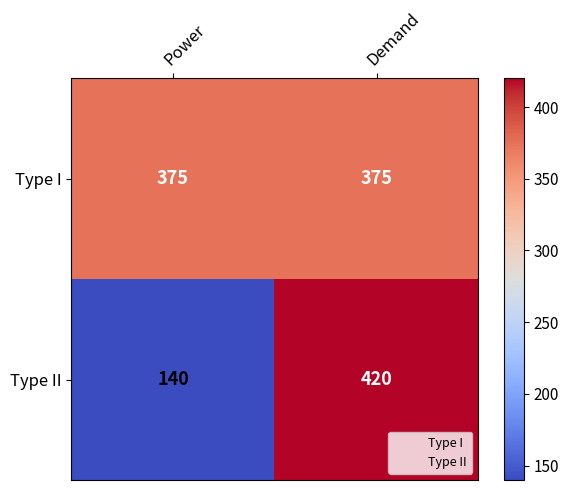

Rank the series by their maximum value, from lowest to highest.

Type I, Type II